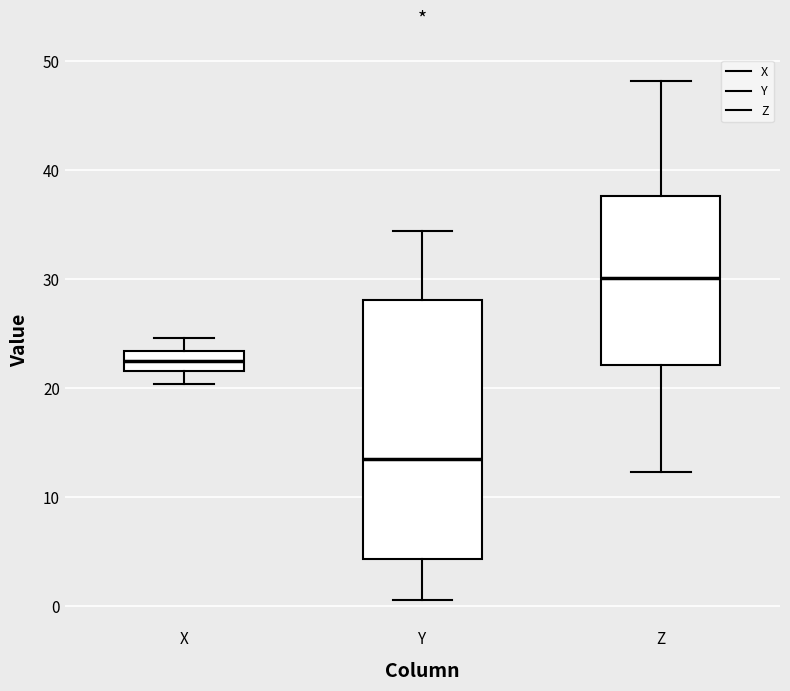

Comparing the boxes themselves (not the whiskers), which one is the tallest?

Y